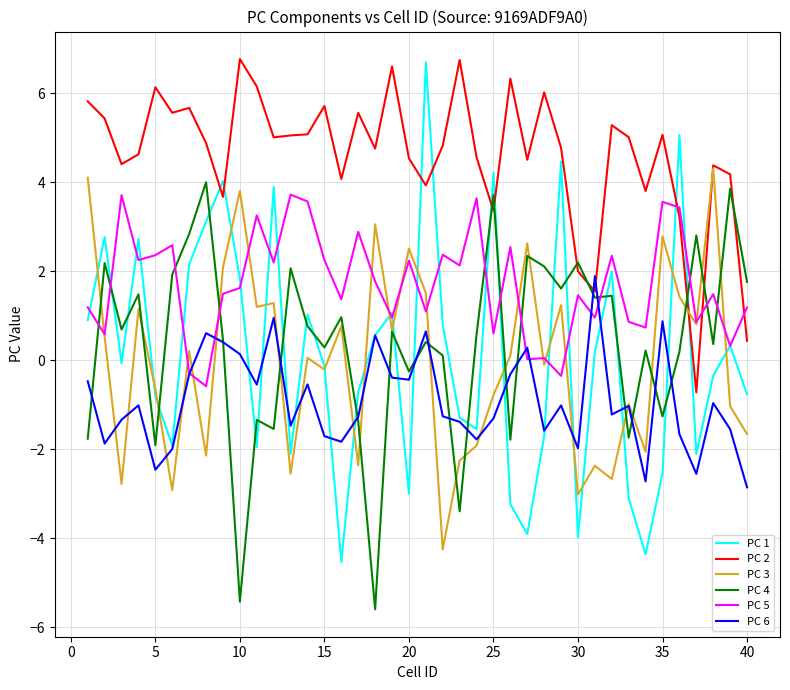

Which series has the largest range (max minus min)?

PC 1